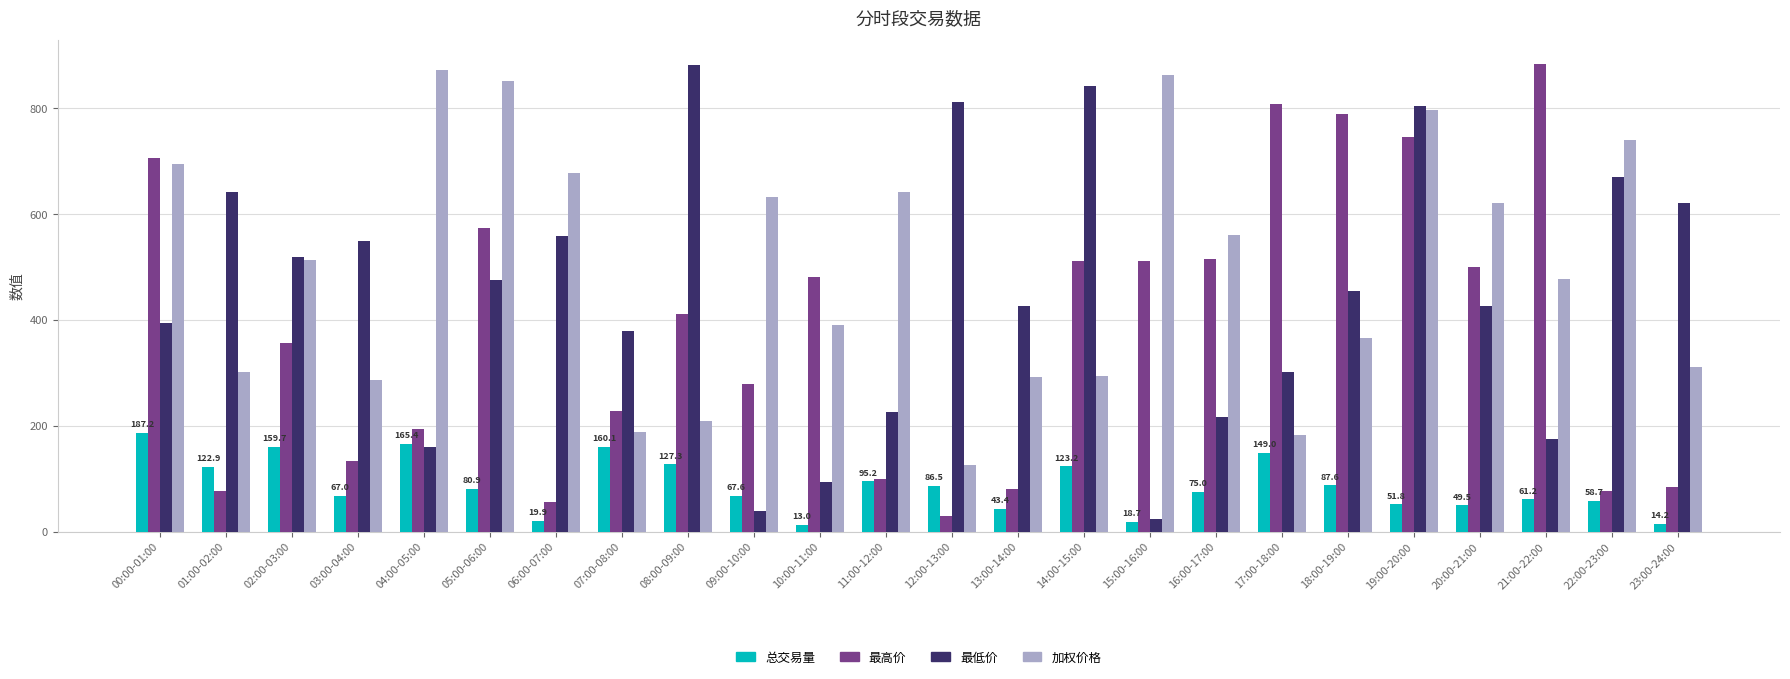

Is it true that 加权价格 equals 693.6 at 00:00-01:00?

True